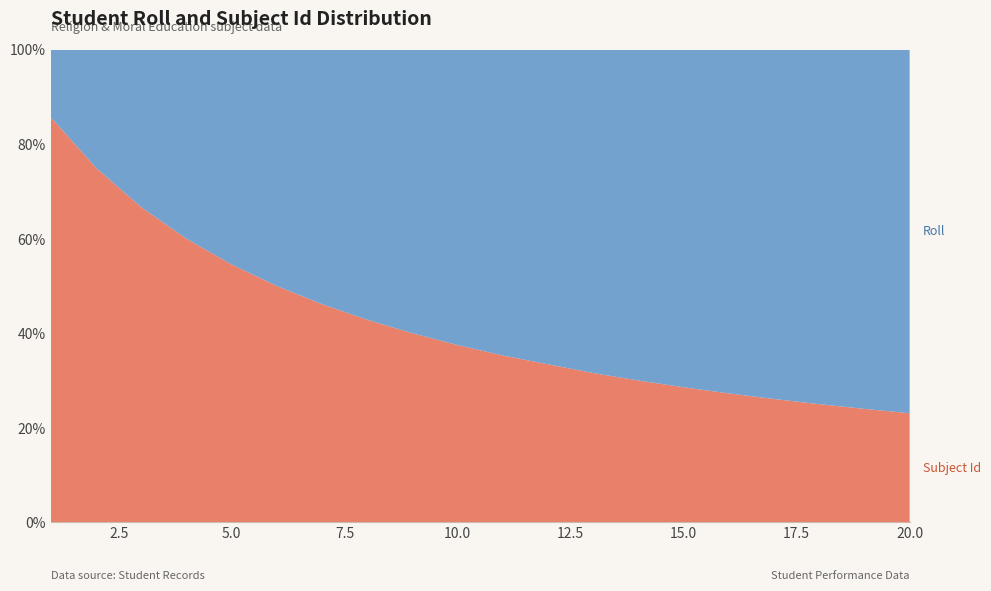

What is the total value across all series at 5.0?

100.0